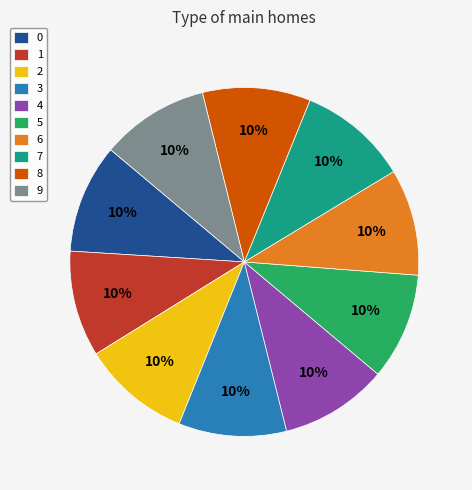

Count the number of slices in the pie.

10